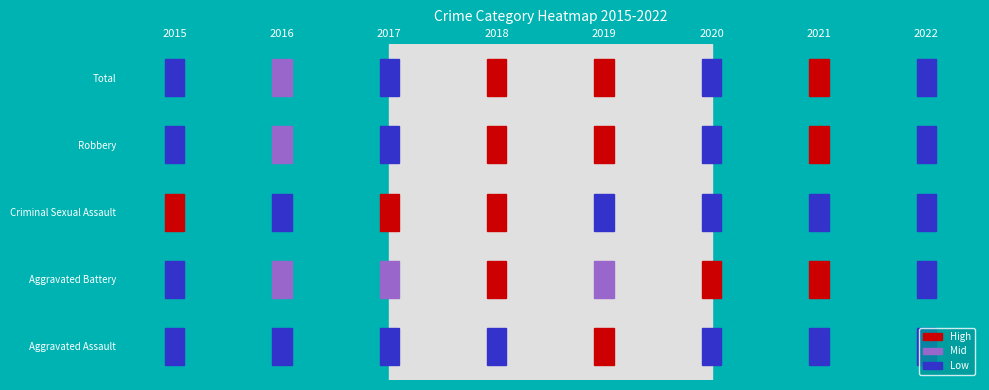

At how many categories does at least one series exceed 45?

3